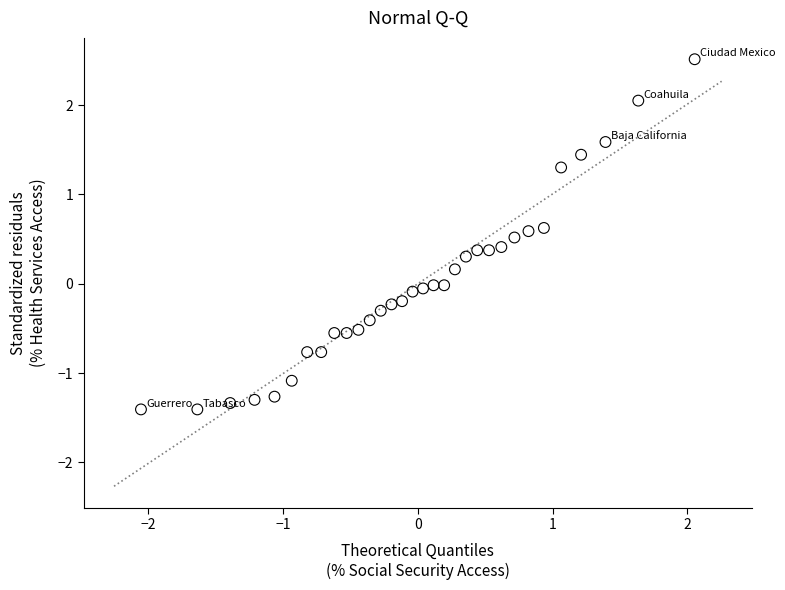

What is the range of Y values (max minus min)?

3.9